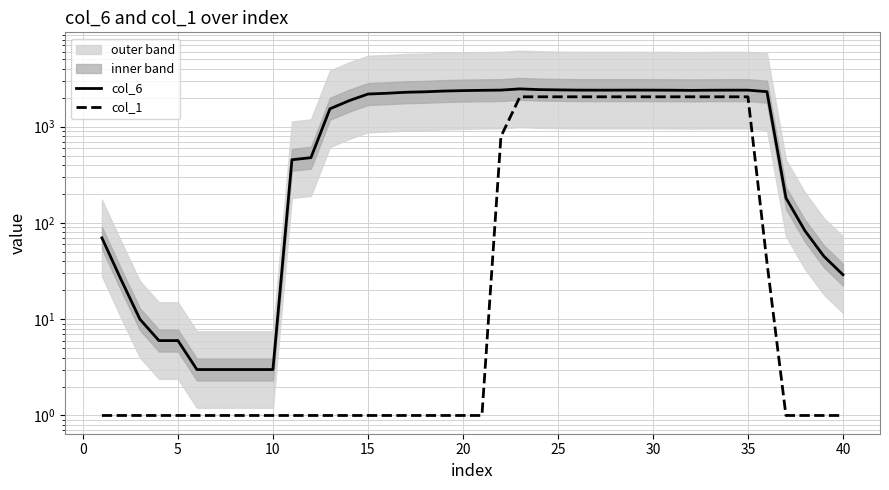

How many interior local valleys does the col_6 series have?

1